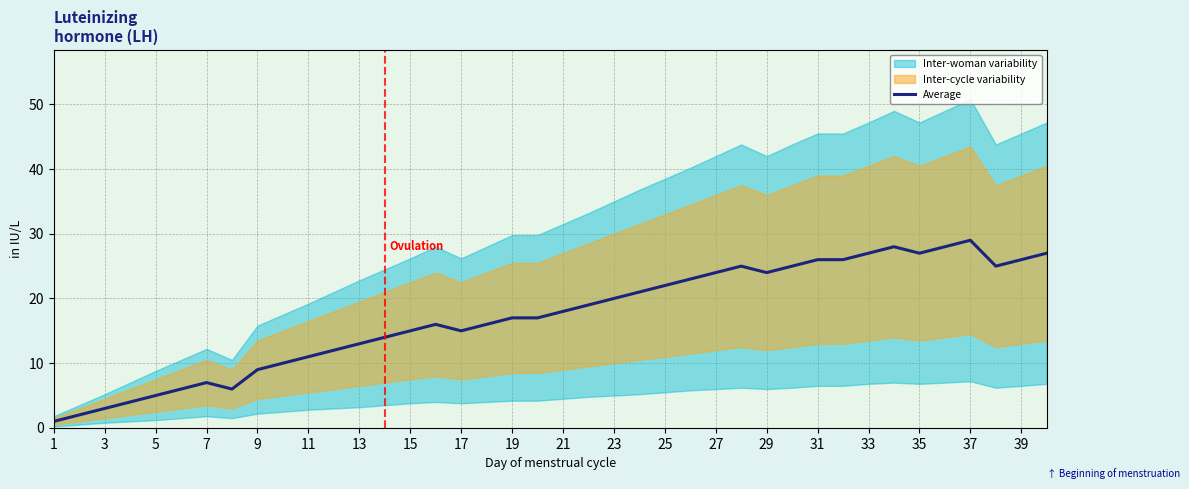

What is the value of the 13th point from the left?

13